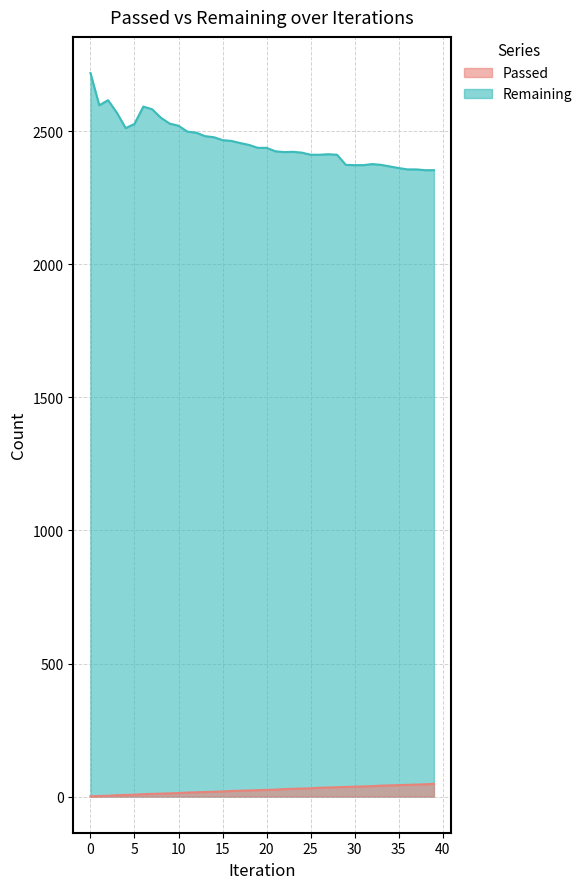

What is the approximate value of Remaining at 27?

2414